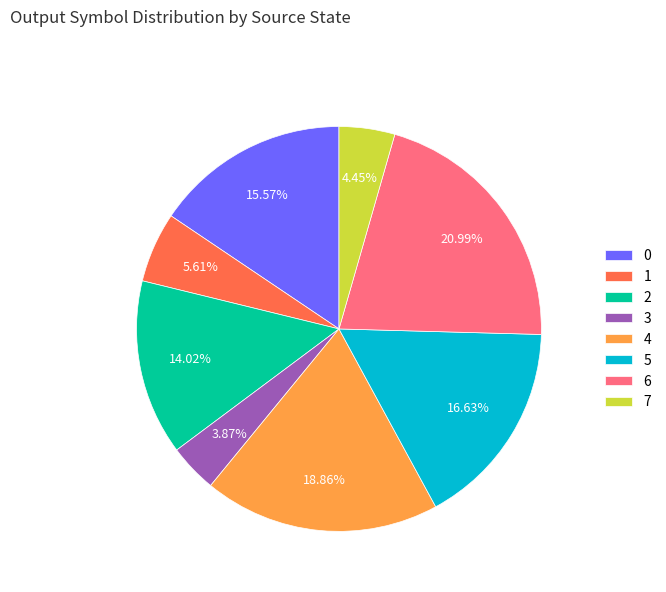

Rank the categories by value from lowest to highest.

3, 7, 1, 2, 0, 5, 4, 6